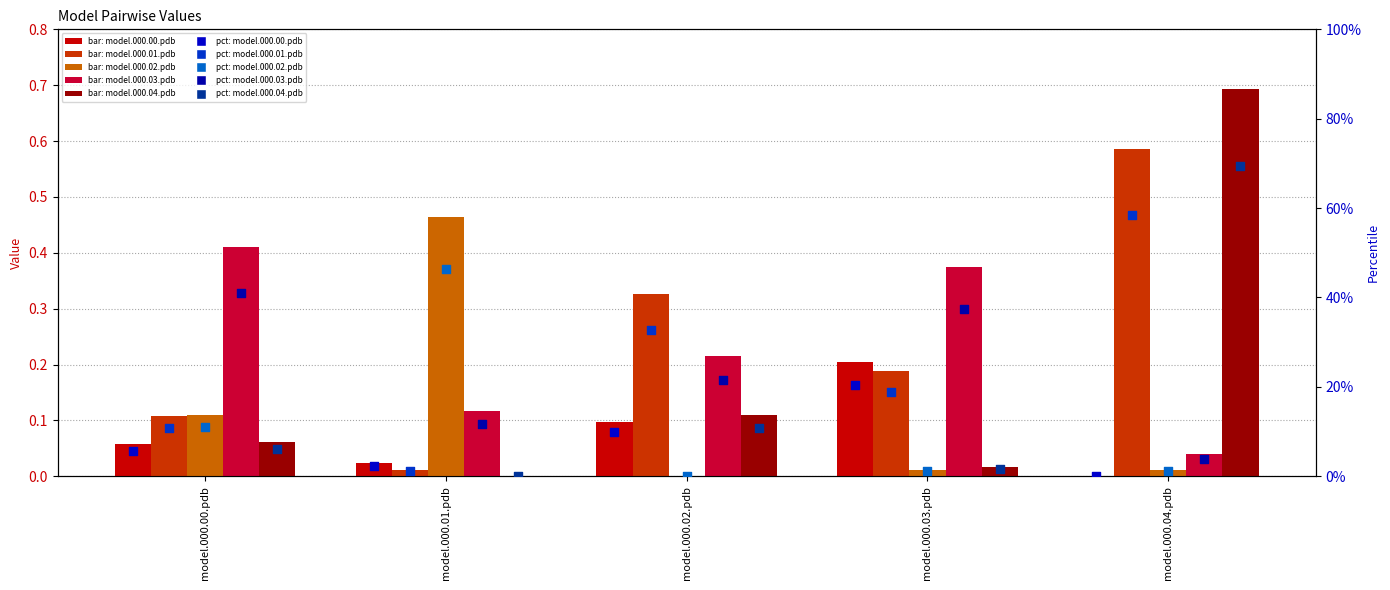

At how many categories does at least one series exceed 0?

5